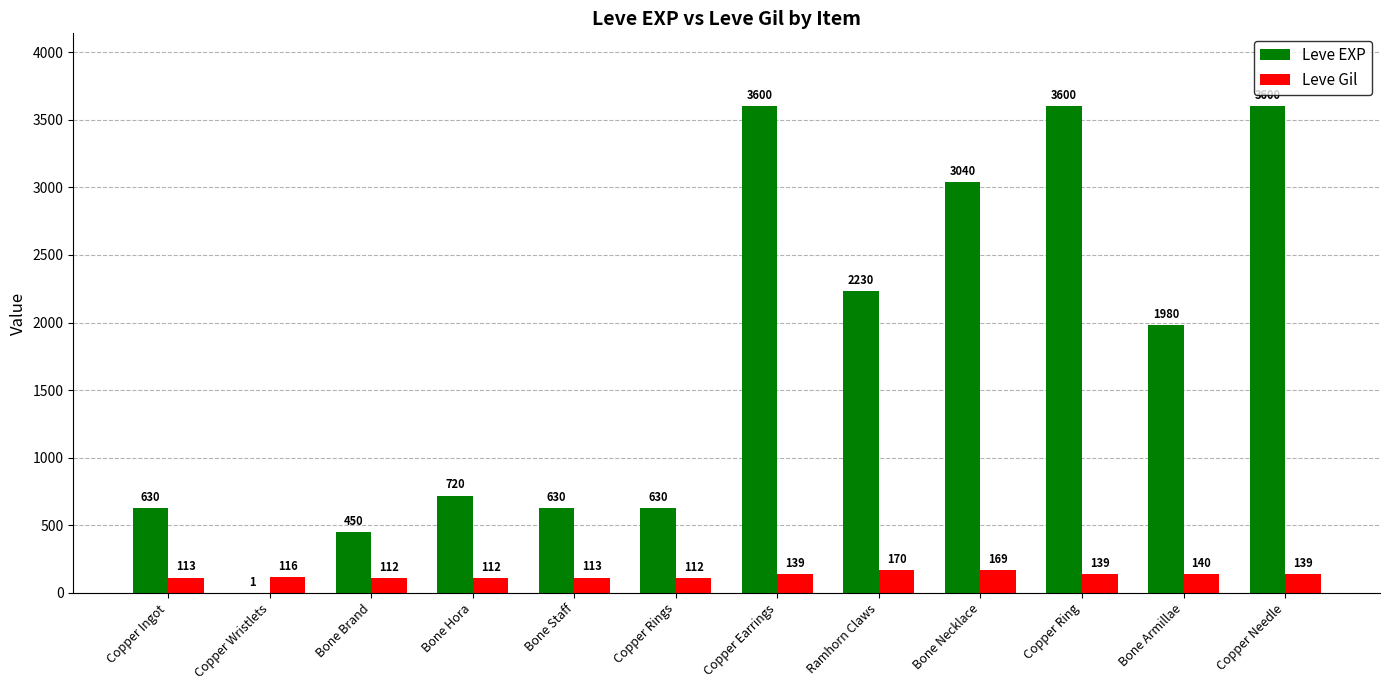

What are all the series names shown in the legend?

Leve EXP, Leve Gil